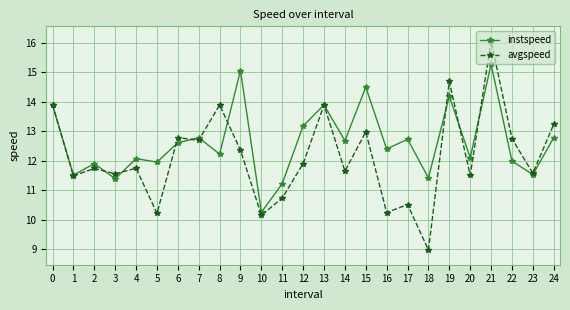

True or false: avgspeed has a value of 7.3 at 0.

False